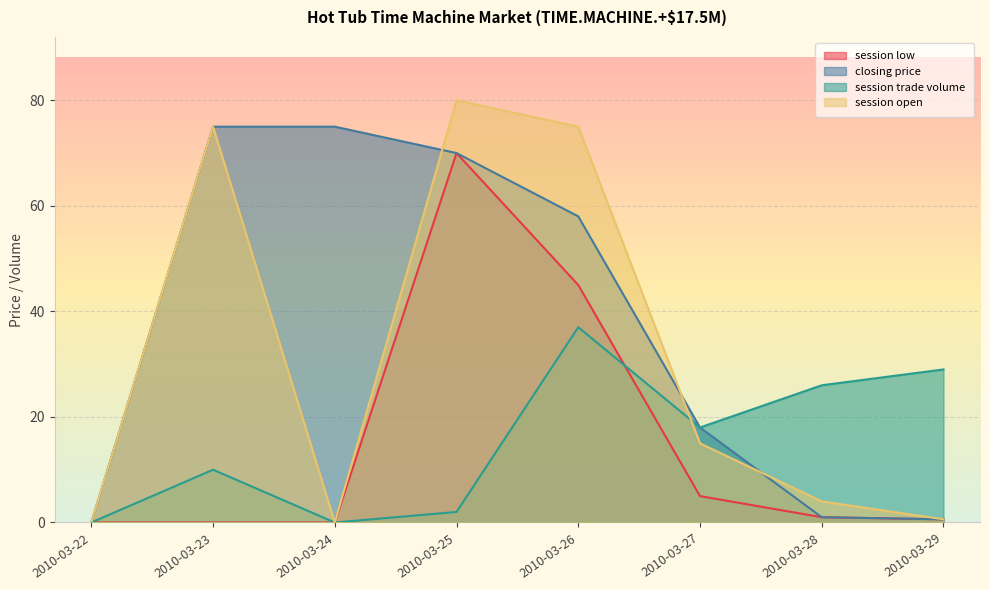

Which series changed the most between 2010-03-23 and 2010-03-25?

session low